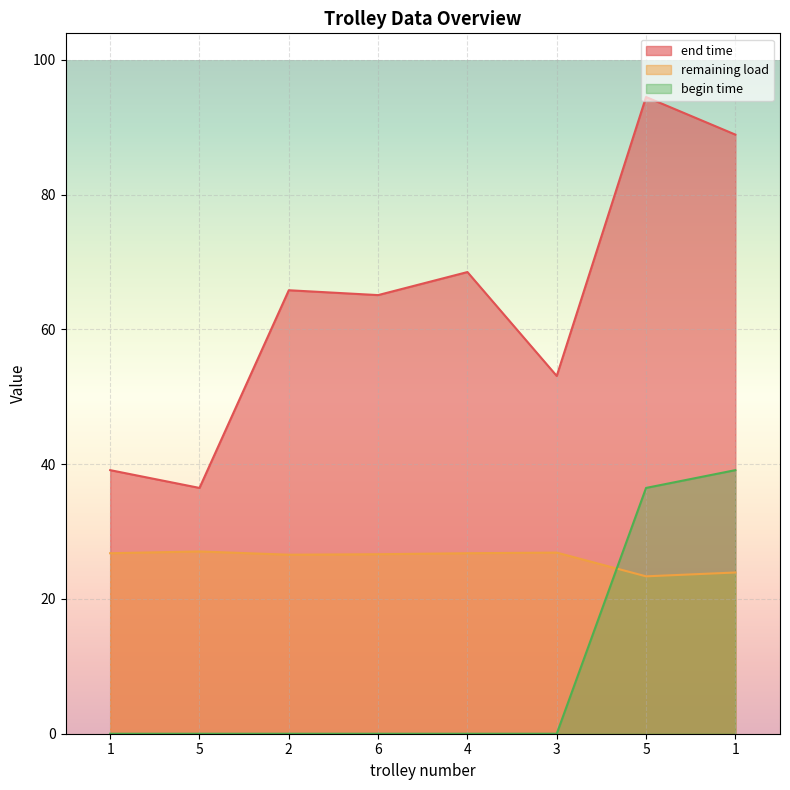

What are all the series names shown in the legend?

end time, remaining load, begin time